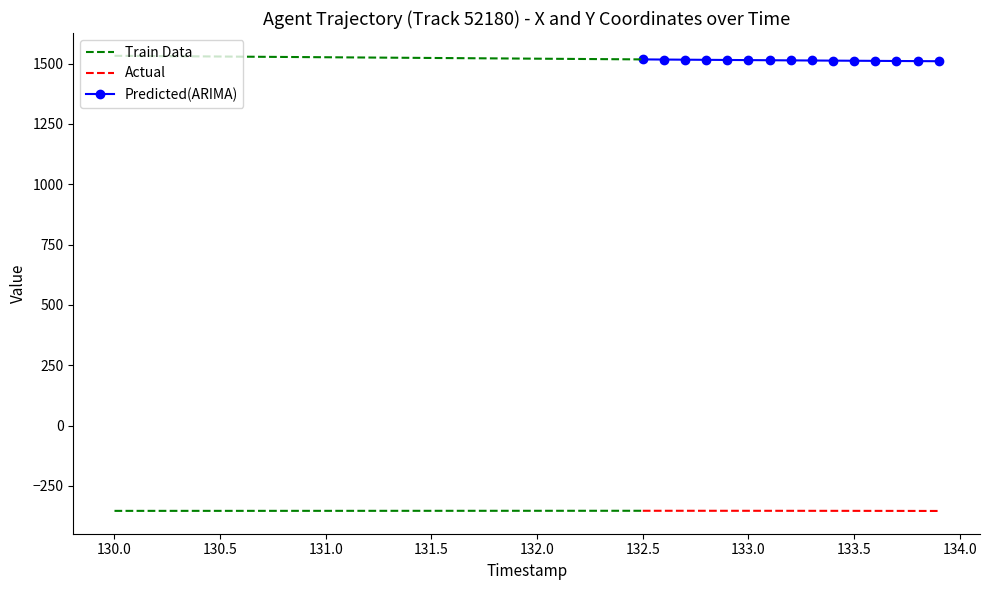

Reading left to right, transcribe all the data shown in this chart.

X: 130.0=-353.4	130.1=-353.4	130.2=-353.4	130.3=-353.4	130.4=-353.4	130.5=-353.4	130.6=-353.4	130.7=-353.3	130.8=-353.3	130.9=-353.3	131.0=-353.3	131.1=-353.3	131.2=-353.3	131.3=-353.2	131.4=-353.2	131.5=-353.2	131.6=-353.2	131.7=-353.1	131.8=-353.1	131.9=-353.1	132.0=-353.1	132.1=-353.1	132.2=-353.1	132.3=-353.0	132.4=-353.0	132.5=-353.0	132.6=-353.0	132.7=-353.0	132.8=-353.1	132.9=-353.1	133.0=-353.1	133.1=-353.1	133.2=-353.2	133.3=-353.2	133.4=-353.3	133.5=-353.4	133.6=-353.5	133.7=-353.6	133.8=-353.7	133.9=-353.8
Y: 130.0=1532.7	130.1=1532.1	130.2=1531.5	130.3=1530.8	130.4=1530.2	130.5=1529.6	130.6=1529.0	130.7=1528.4	130.8=1527.8	130.9=1527.2	131.0=1526.6	131.1=1526.0	131.2=1525.4	131.3=1524.8	131.4=1524.2	131.5=1523.7	131.6=1523.0	131.7=1522.5	131.8=1521.9	131.9=1521.3	132.0=1520.7	132.1=1520.1	132.2=1519.5	132.3=1518.9	132.4=1518.3	132.5=1517.7	132.6=1517.1	132.7=1516.5	132.8=1515.9	132.9=1515.3	133.0=1514.8	133.1=1514.2	133.2=1513.7	133.3=1513.1	133.4=1512.6	133.5=1512.1	133.6=1511.6	133.7=1511.1	133.8=1510.6	133.9=1510.1